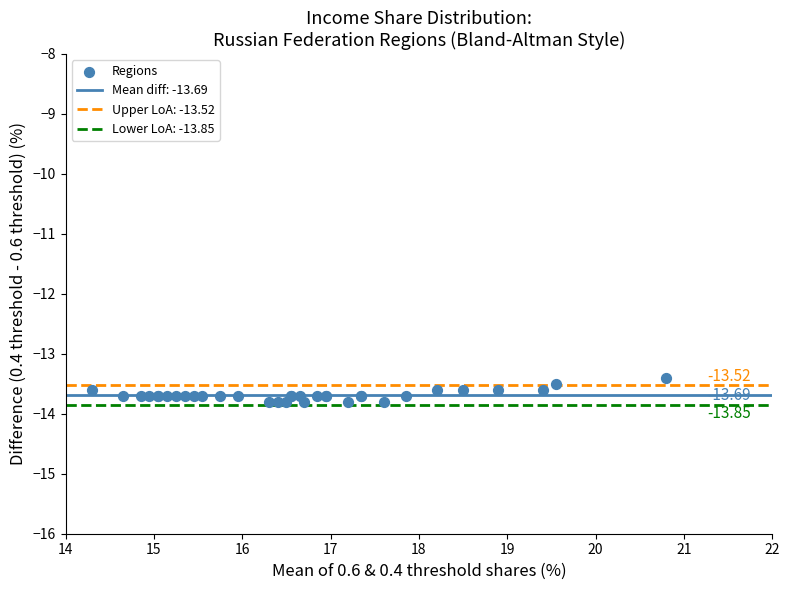

What Y value in the scatter plot is closest to -13?

-13.4